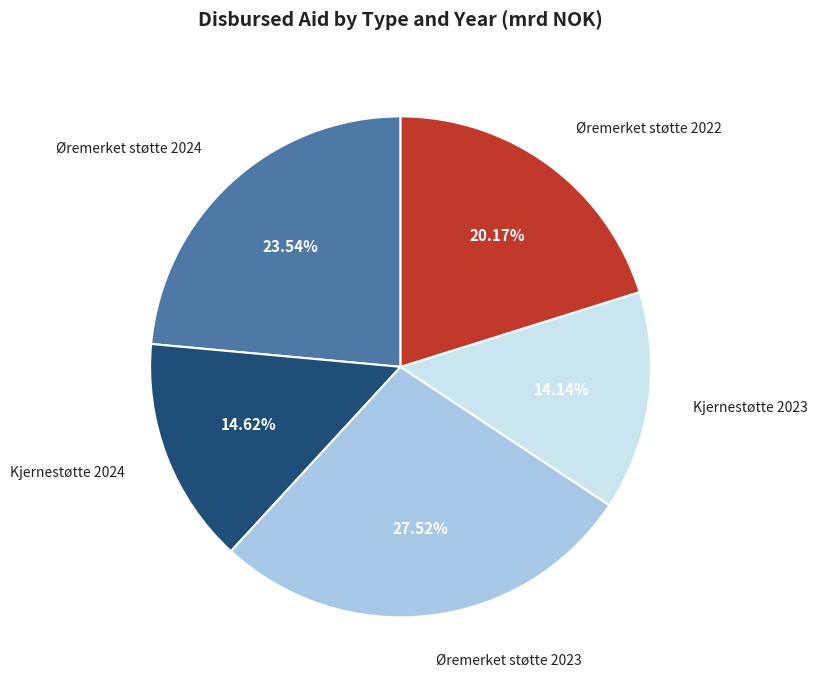

Does any single category account for the majority?

No